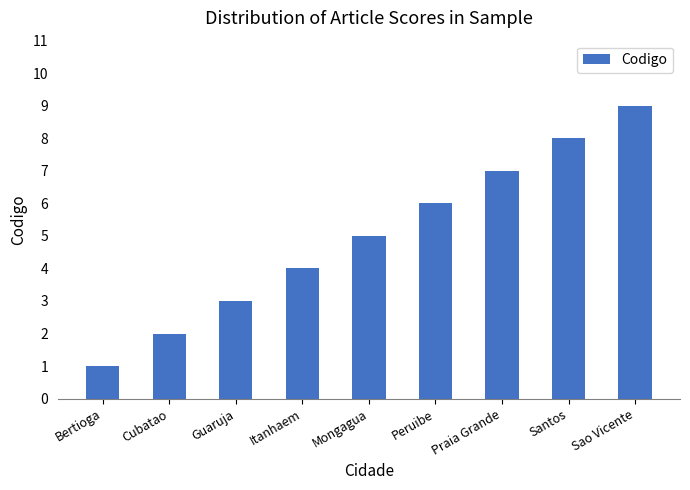

Which category has the lowest value across all series?

Bertioga